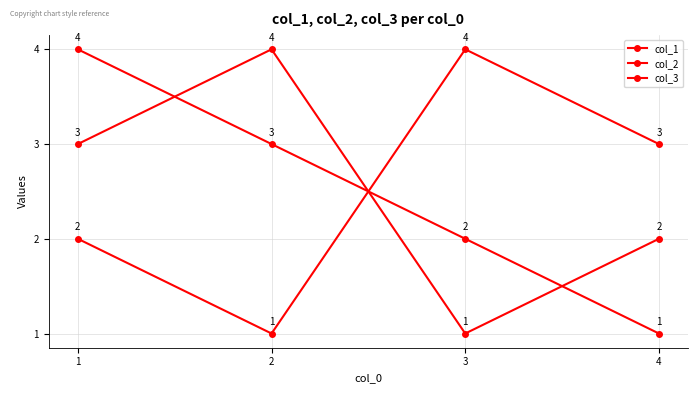

Reading left to right, list all the values displayed in this chart.

col_1: 2	1	4	3
col_2: 3	4	1	2
col_3: 4	3	2	1